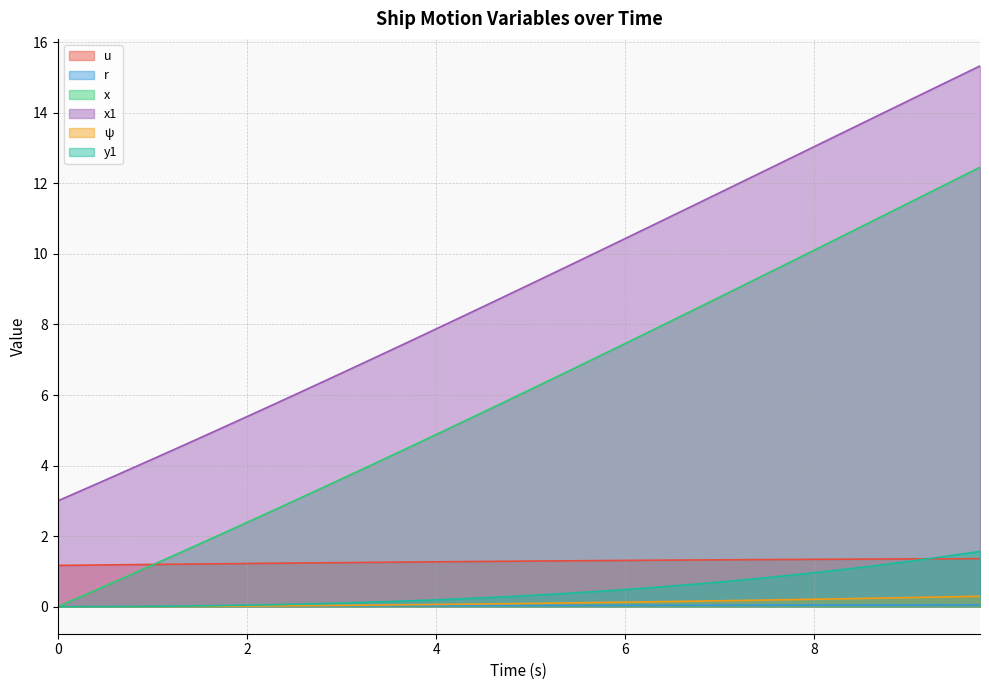

True or false: u has more than 0 points higher than both neighbors.

False